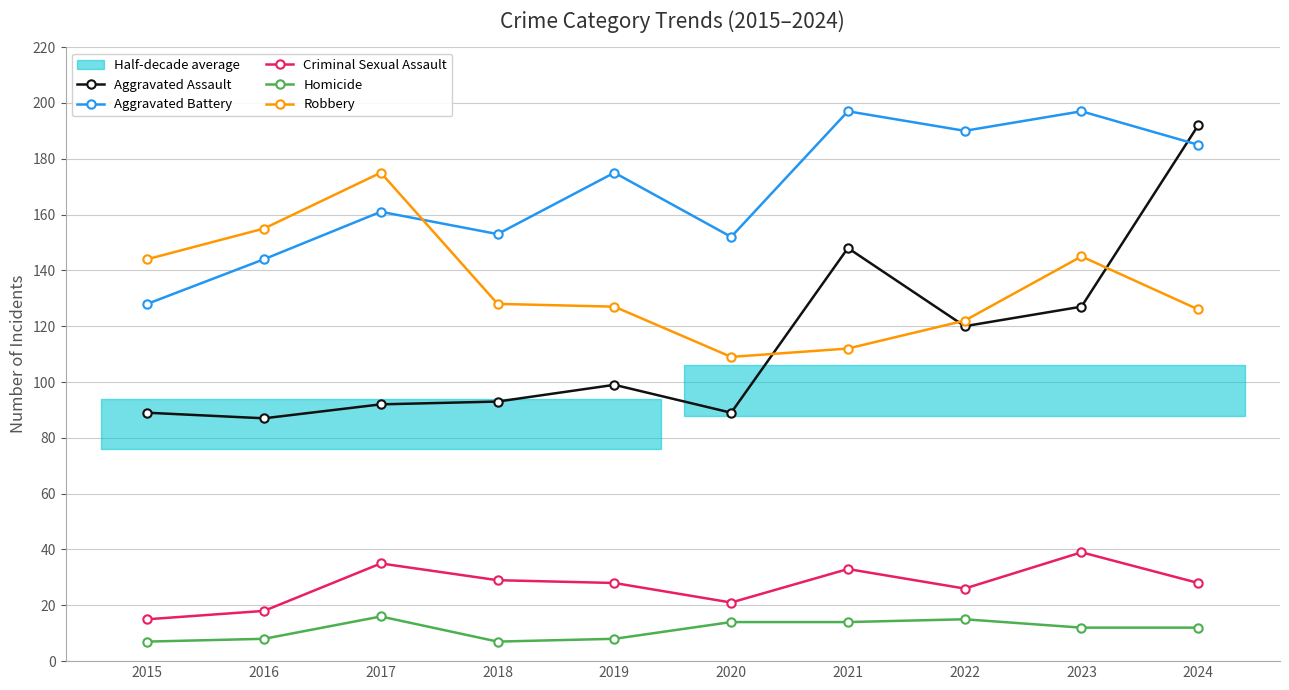

What is the difference between the maximum and minimum values in the Robbery series?

66